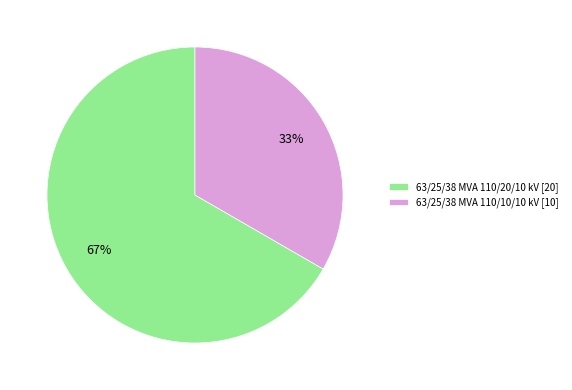

Which slice represents more than half of the pie?

63/25/38 MVA 110/20/10 kV